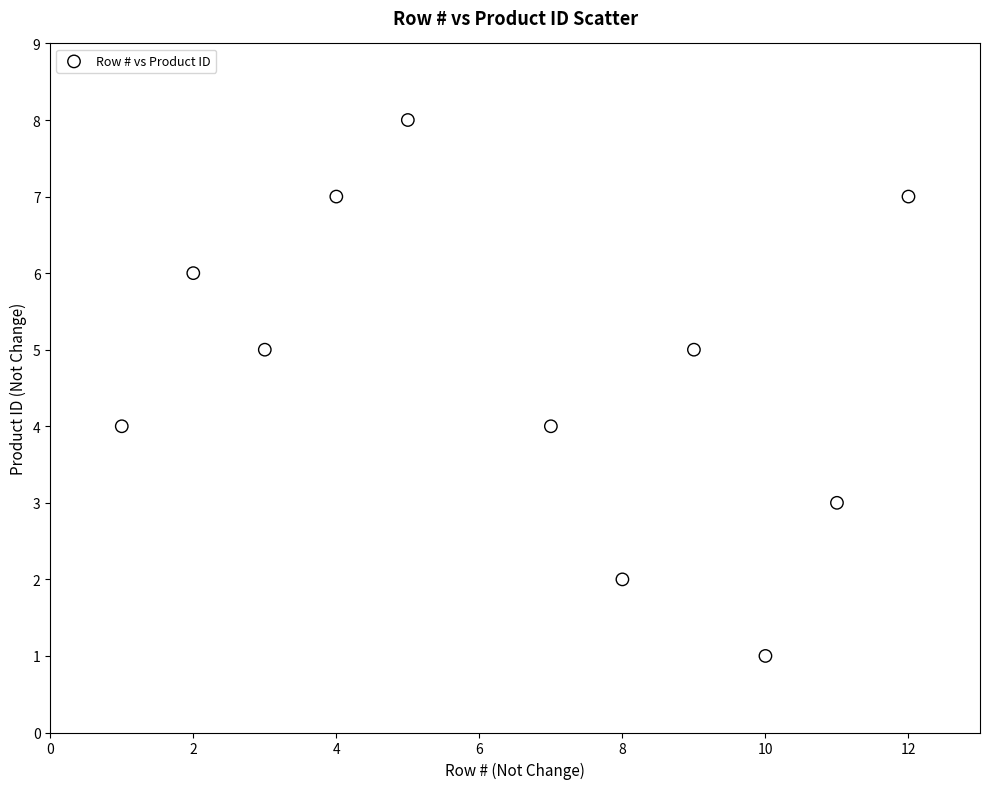

What is the range of Y values (max minus min)?

7